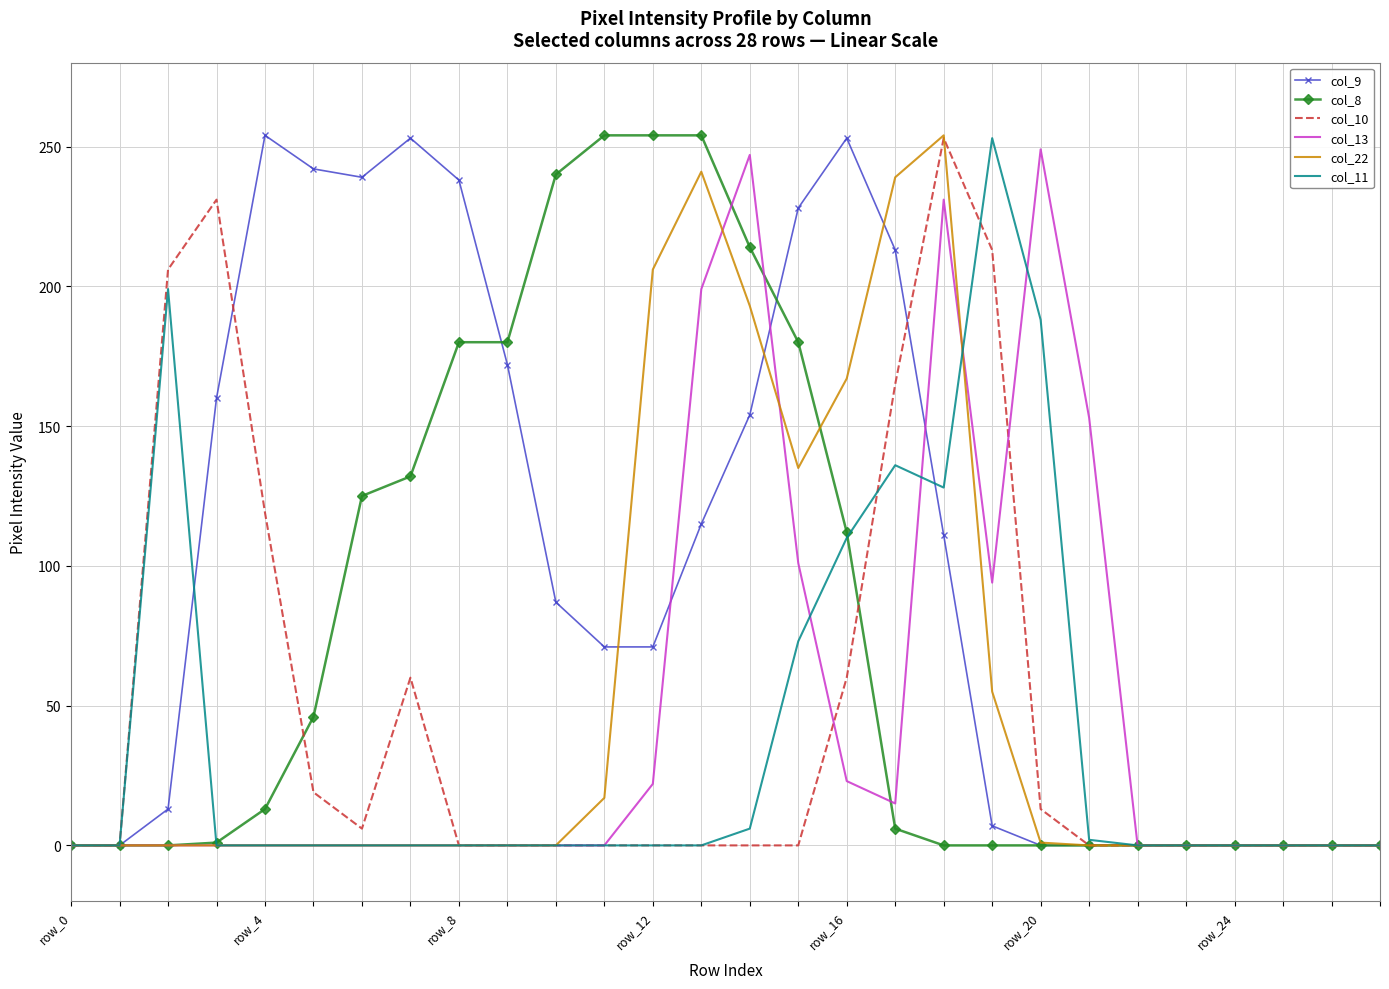

What is the maximum value shown in the chart?

254